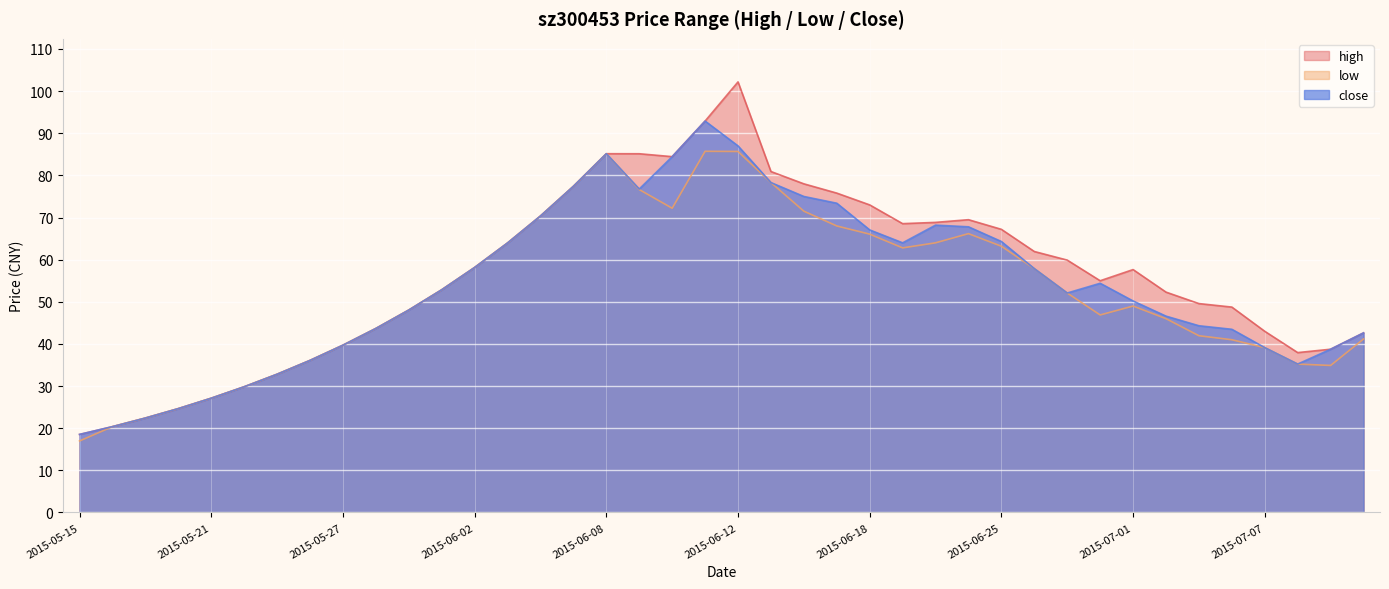

How many lines are shown in the chart?

3